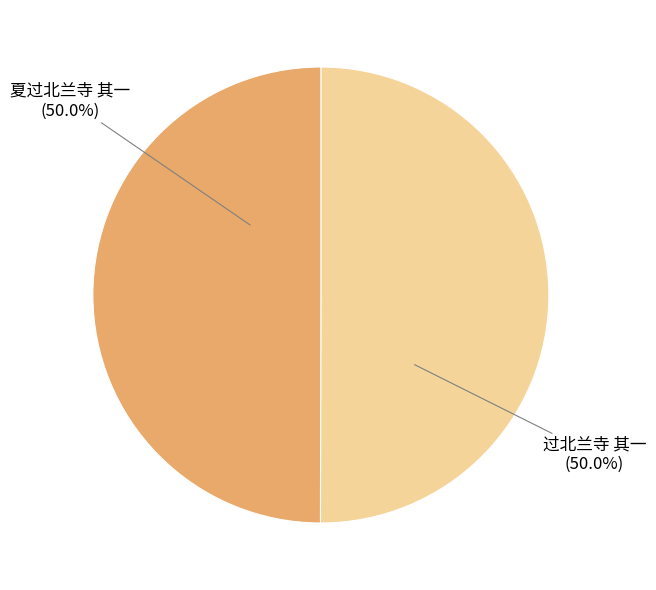

What is the ratio of the value at 夏过北兰寺 其一 to the value at 过北兰寺 其一?

1.0